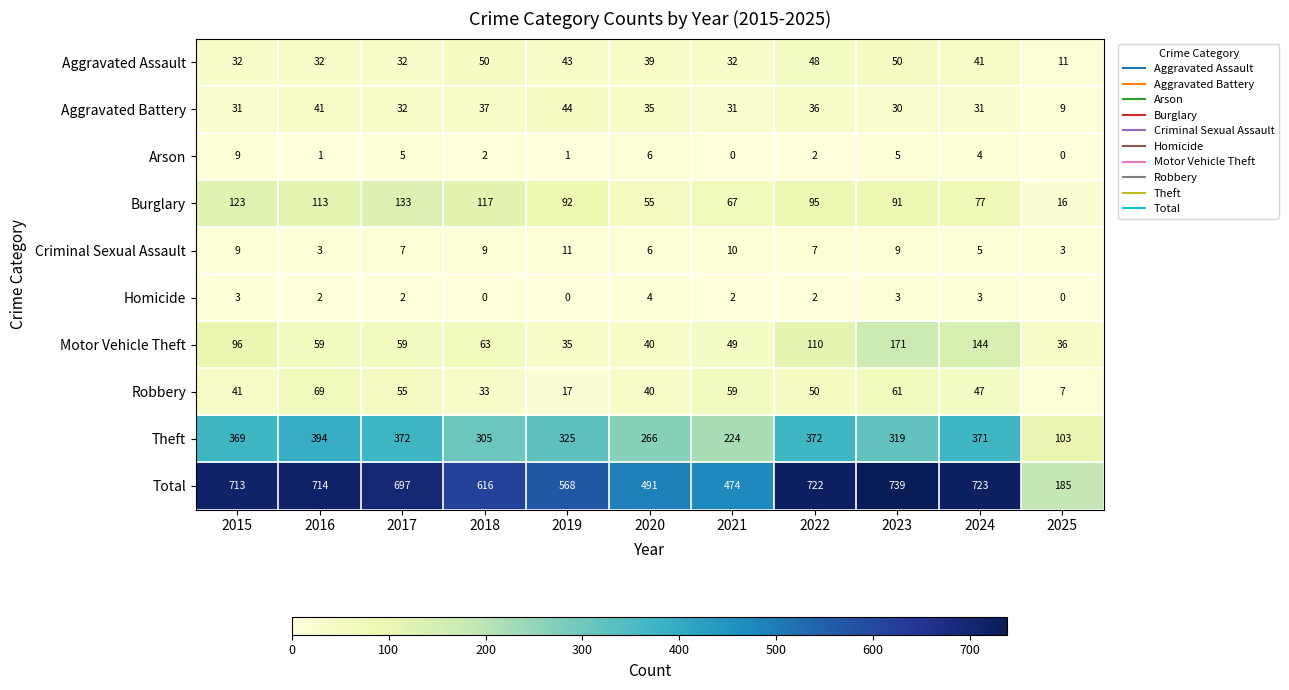

True or false: Theft has a value of 372 at 2022.

True